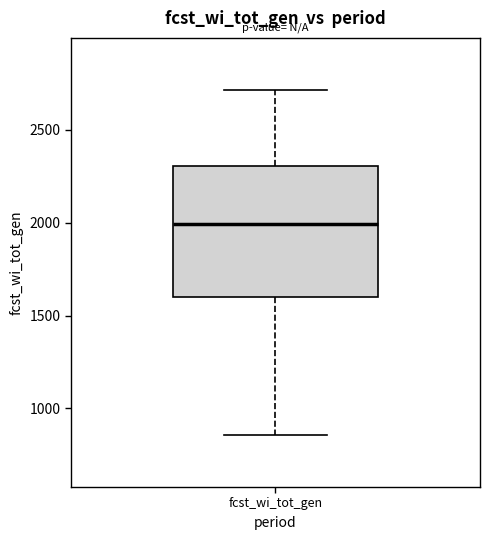

Transcribe this box plot: give where the median line is, the range the box spans, and where the two whiskers end, as read against the y-axis. The values are not printed on the chart, so give them approximately, as read against the axis.

median 2000, box 1600 to 2300, whiskers 850 to 2700